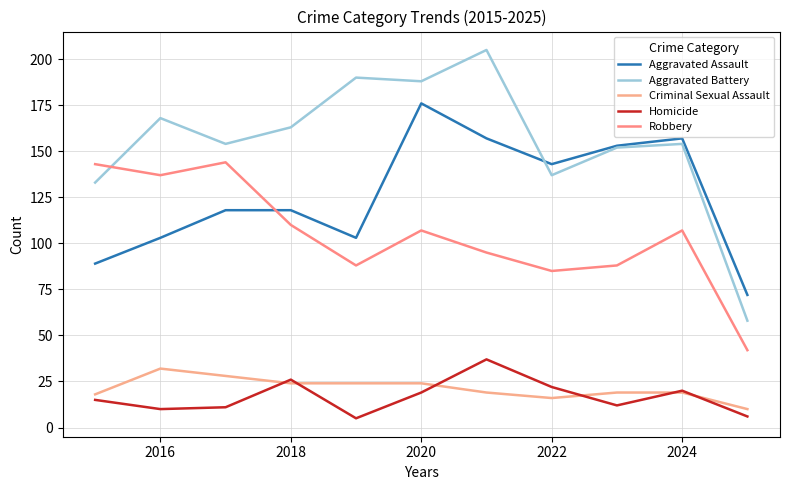

True or false: Homicide has more than 2 interior local peaks.

True